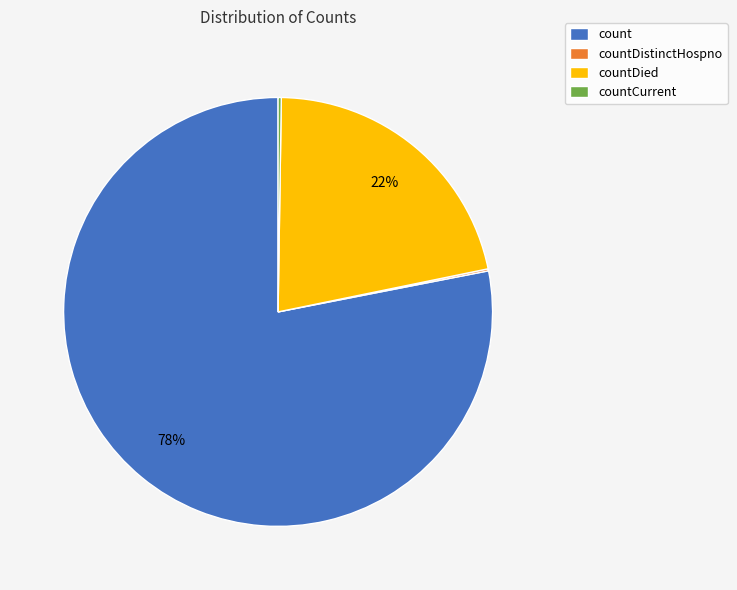

Combined, do countDied and count account for over 50%?

Yes